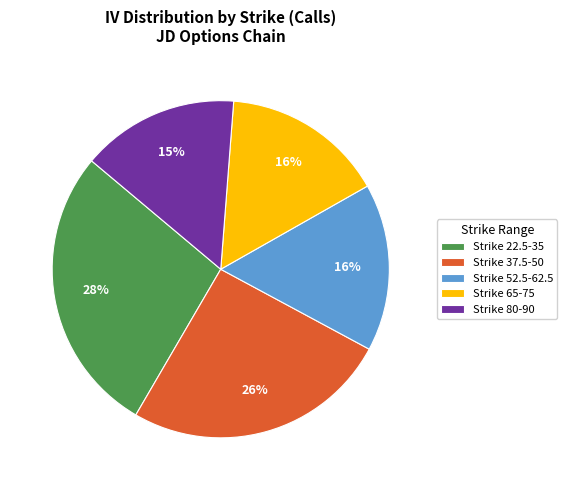

To the nearest percent, what is the difference between the largest and smallest slice percentages?

13%